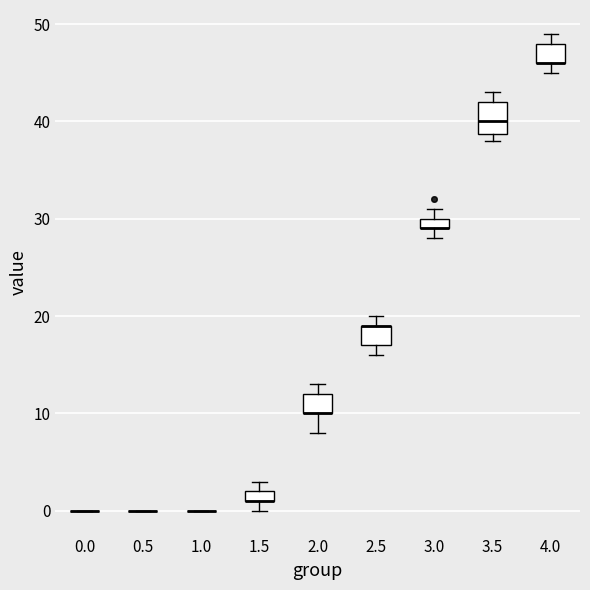

Which box is the tallest, from its lower edge to its upper edge?

3.5